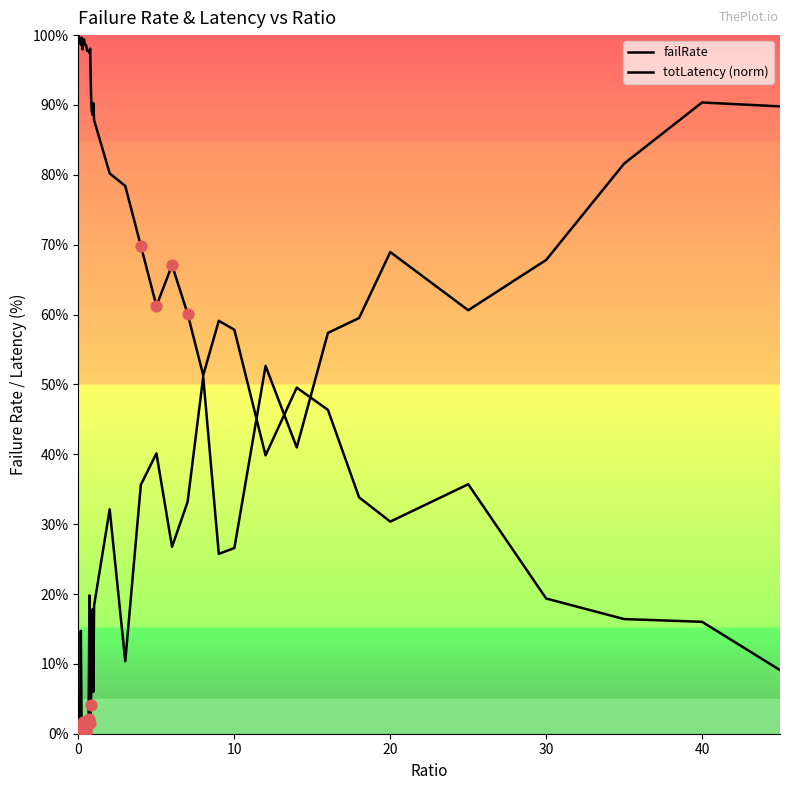

Does the chart have visible grid lines?

No